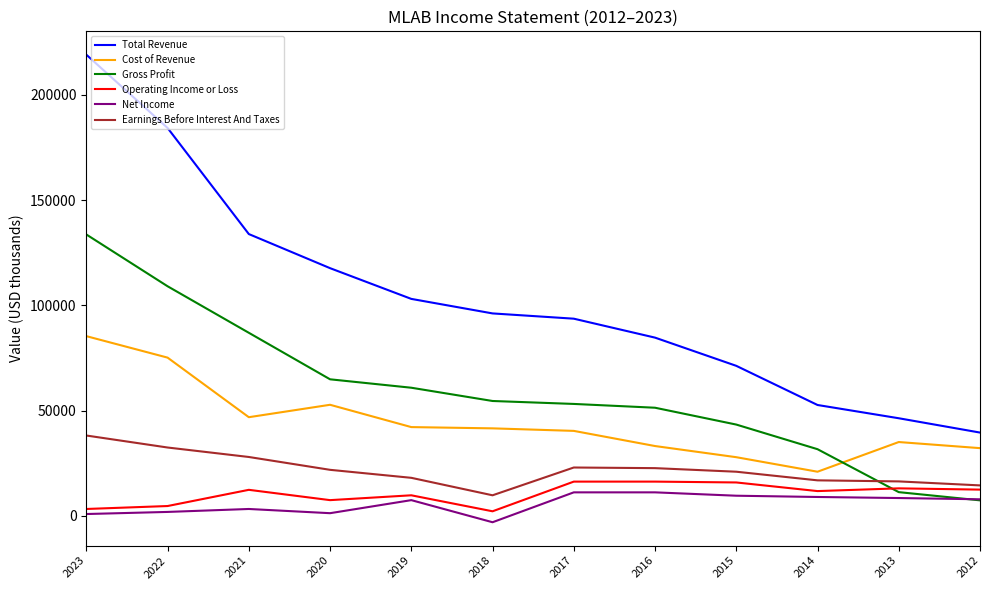

What is the smallest value displayed?

-3000